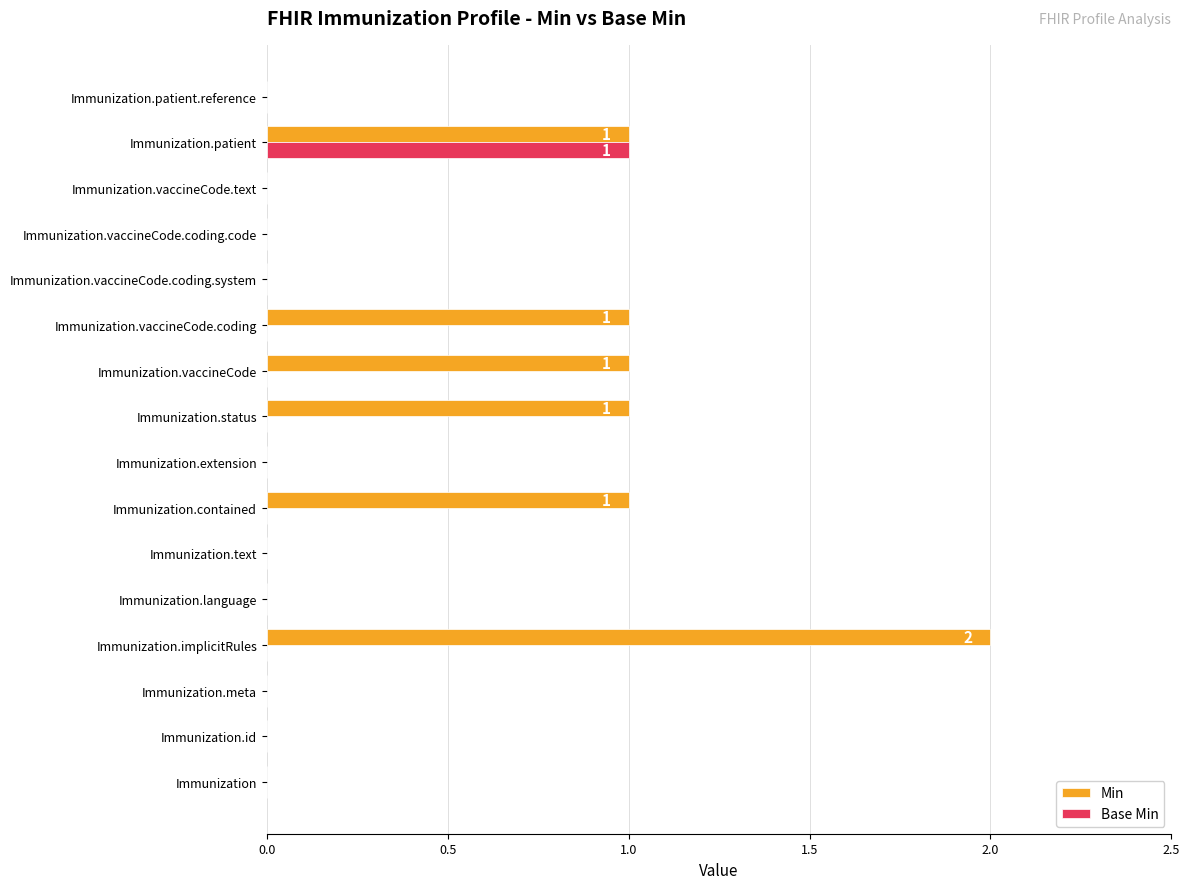

Which category has the highest value across all series?

Immunization.implicitRules